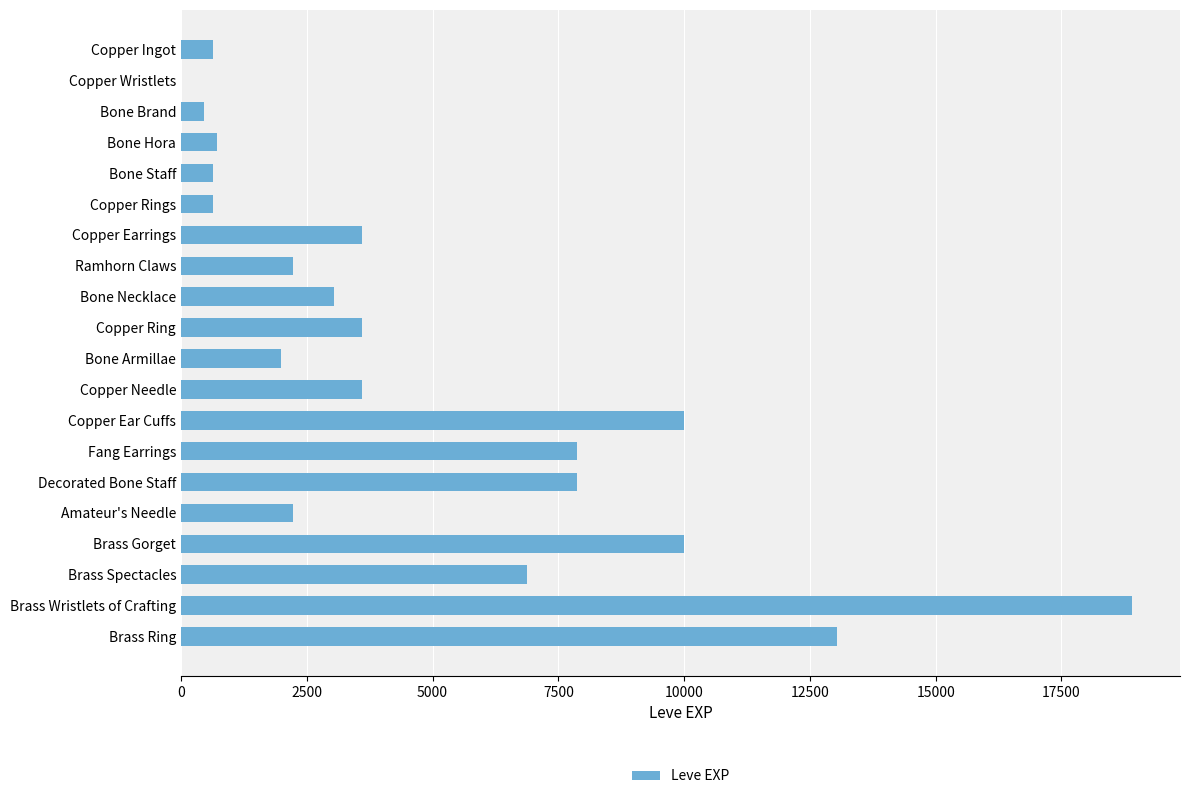

What is the sum of all values?

97911